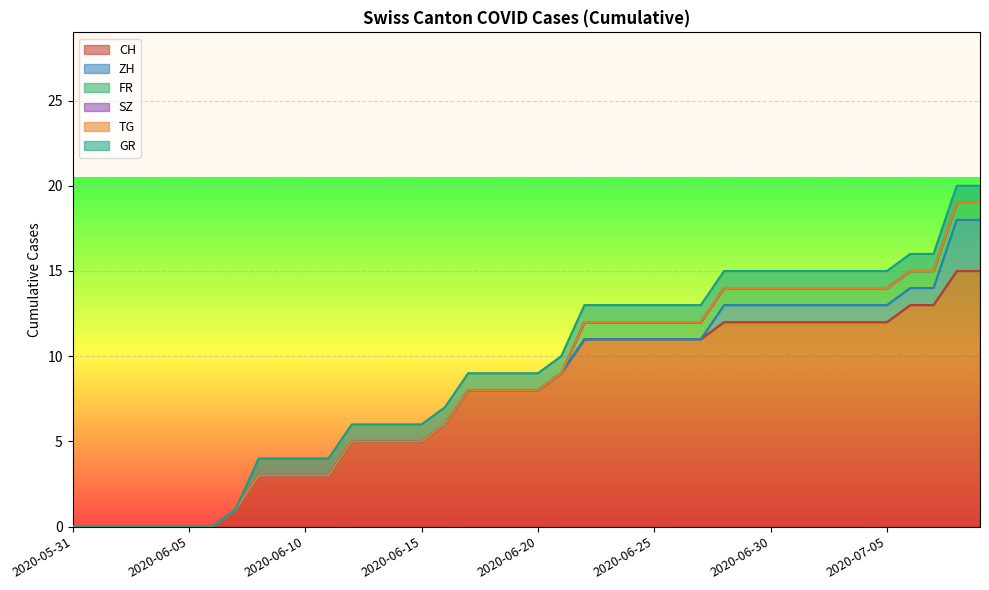

What is the difference between the CH values at 2020-07-04 and 2020-06-11?

9